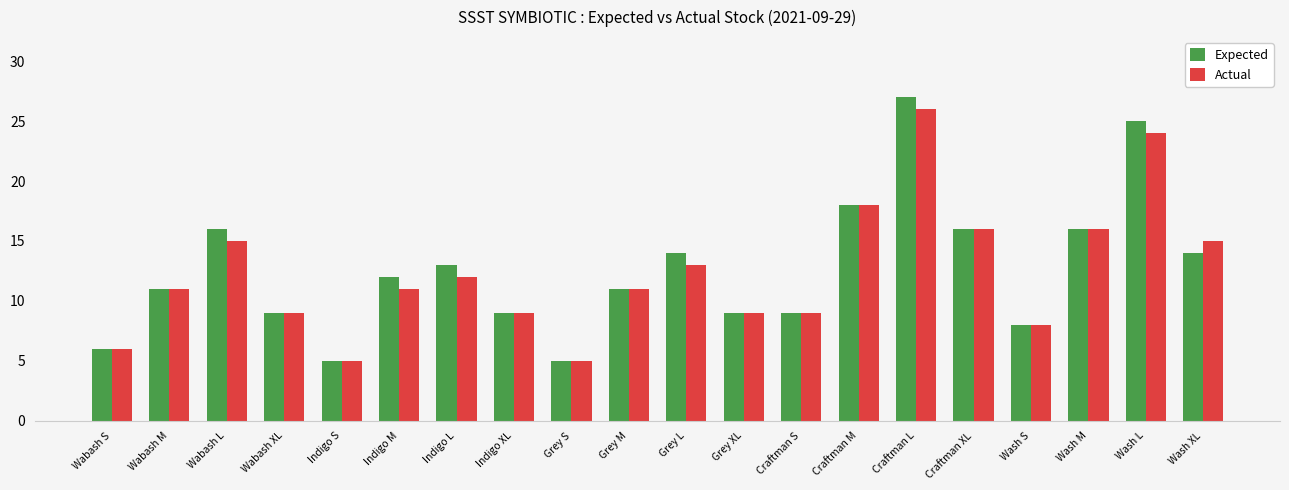

What is the label of the 19th bar from the right?

Wabash M